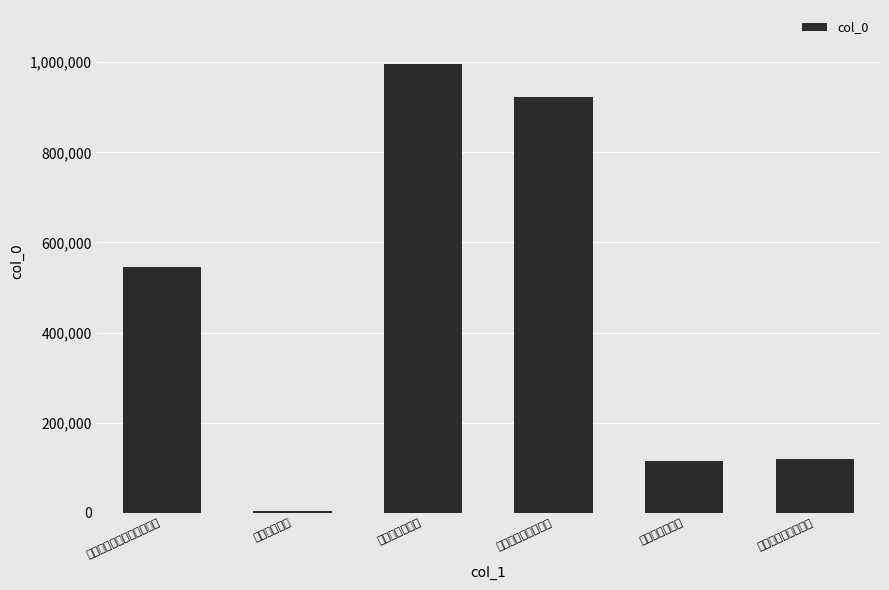

Which label corresponds to the largest value in the chart?

题李十八知常轩